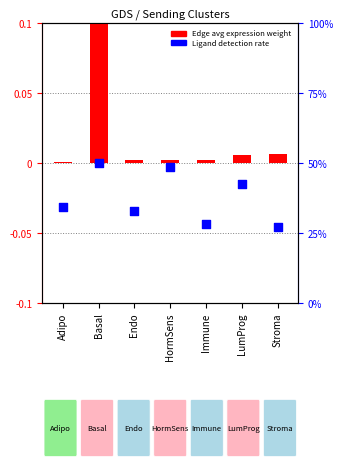

Which series has the largest total across all categories?

Edge avg expression weight